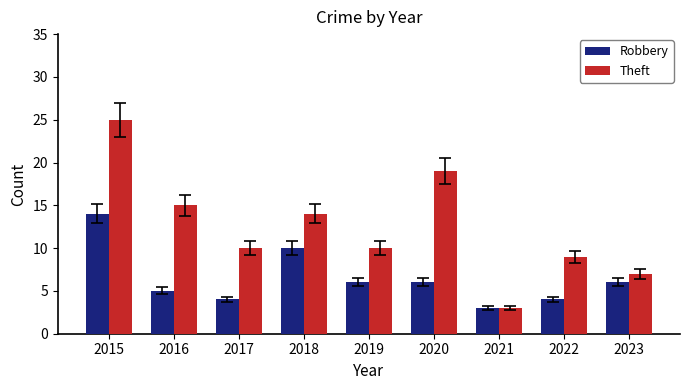

What is the sum of the Theft values at 2022 and 2020?

28